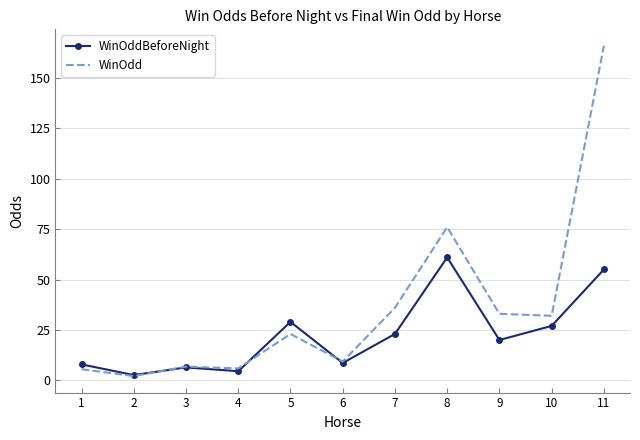

What is the spread (max minus min) of values at 10?

5.0